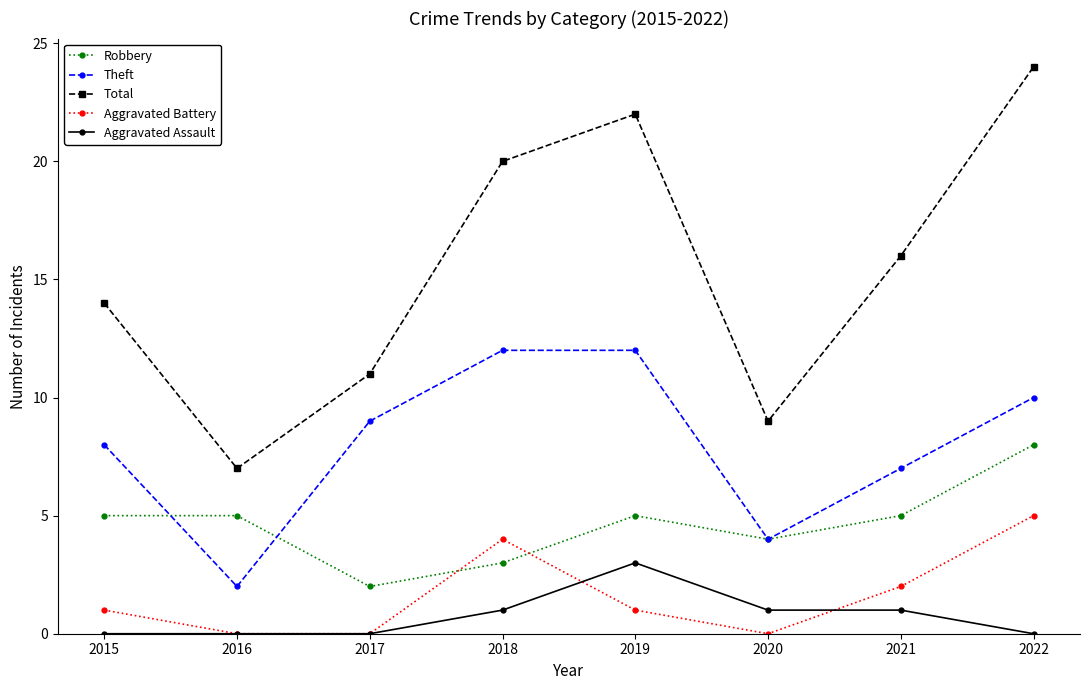

True or false: Total has a value of 22 at 2019.

True